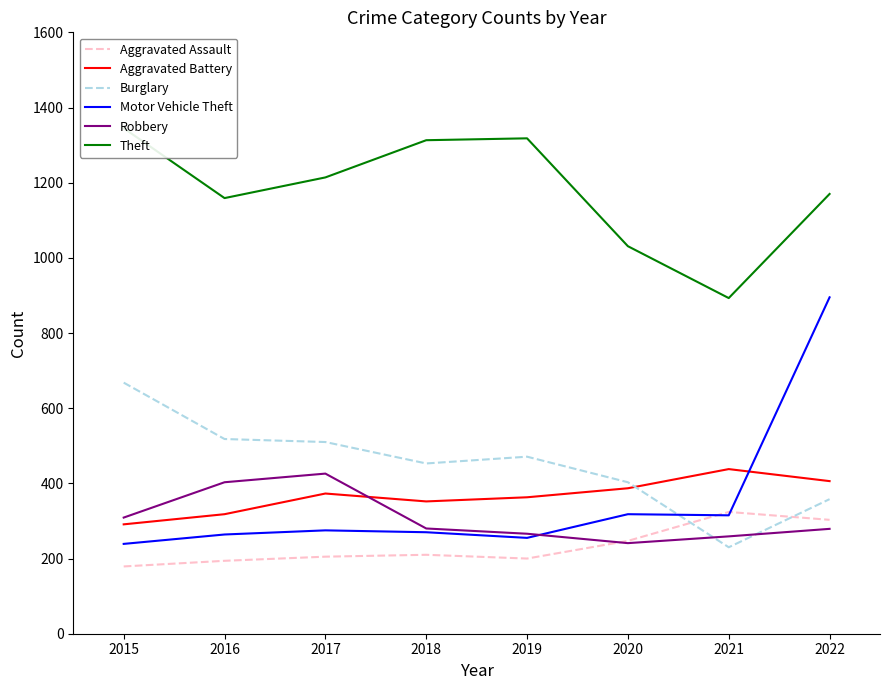

At how many categories does at least one series exceed 609?

8